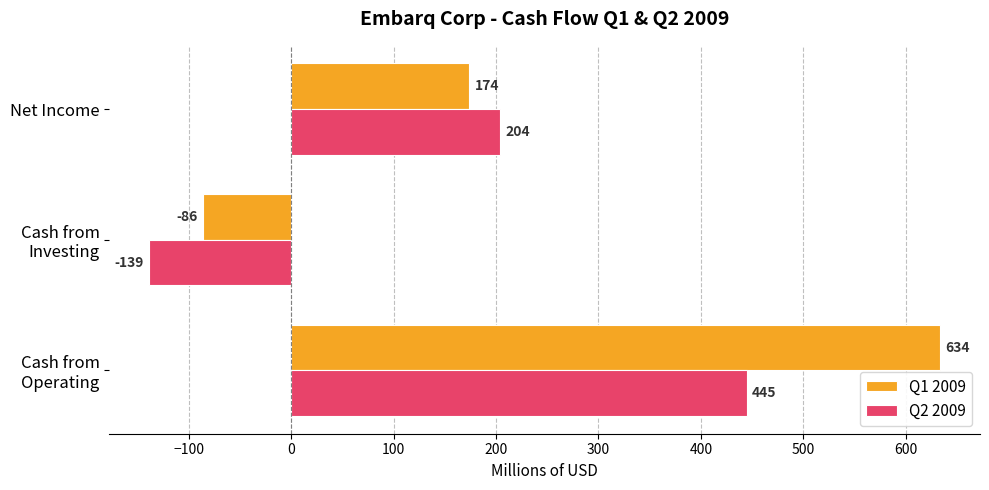

List the series in order of their peak value, lowest first.

Q2 2009, Q1 2009